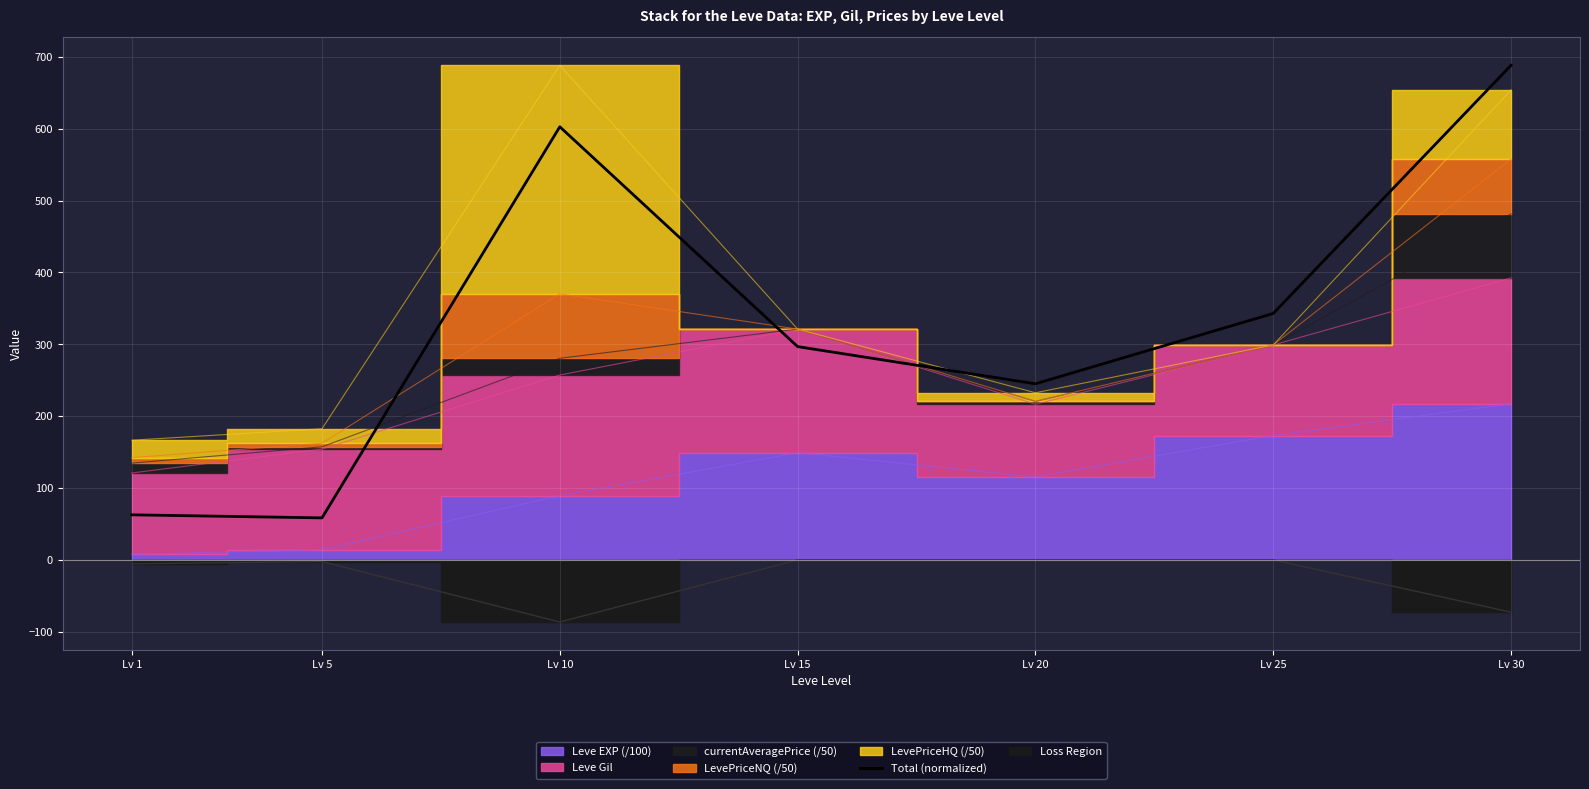

At which label does the data first exceed 296?

Lv 10